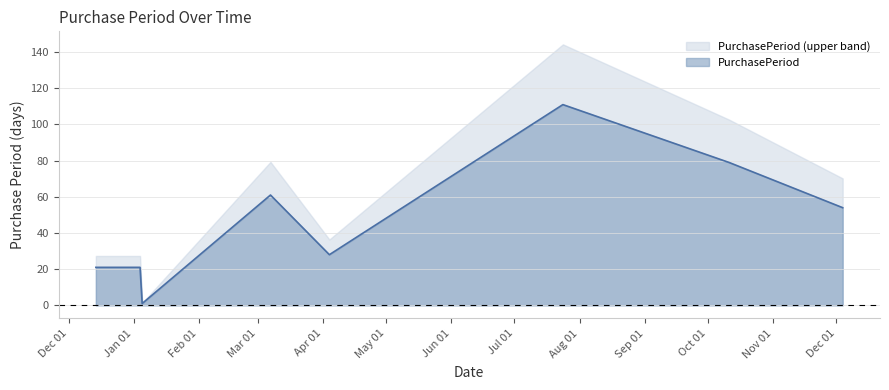

Reading left to right, list all the values displayed in this chart.

2016-12-14=21	2017-01-04=21	2017-01-05=1	2017-03-07=61	2017-04-04=28	2017-07-24=111	2017-10-11=79	2017-12-04=54